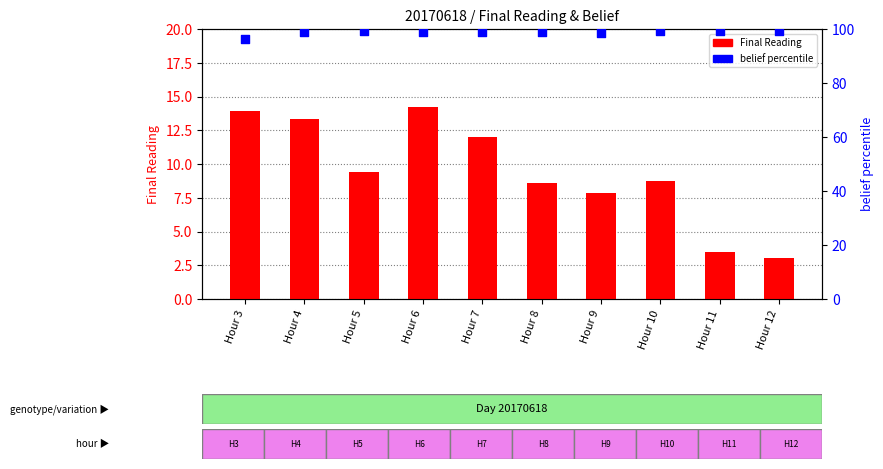

Which series has the widest spread of Y values?

Final Reading